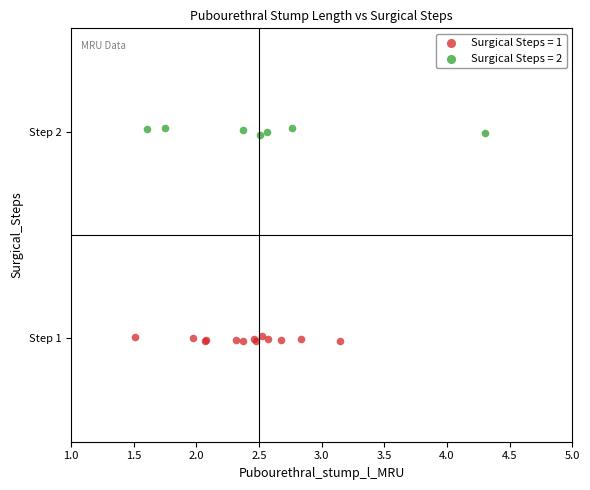

What are all the series names shown in the legend?

Surgical Steps = 1, Surgical Steps = 2